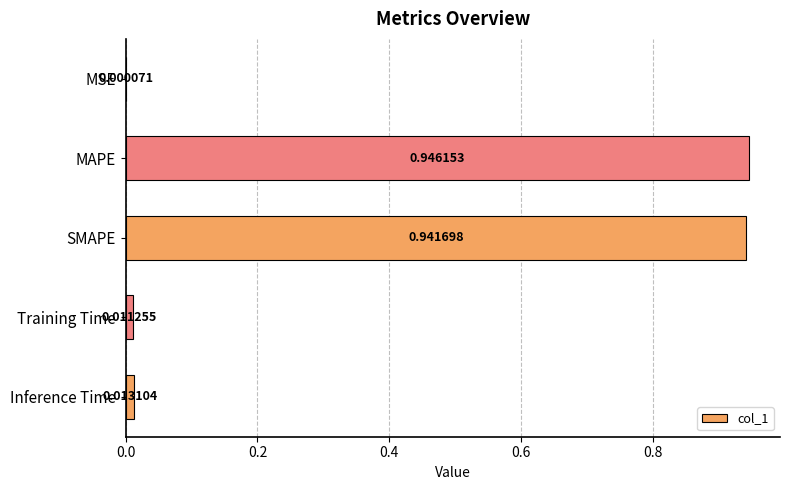

How many distinct data groups are displayed?

1